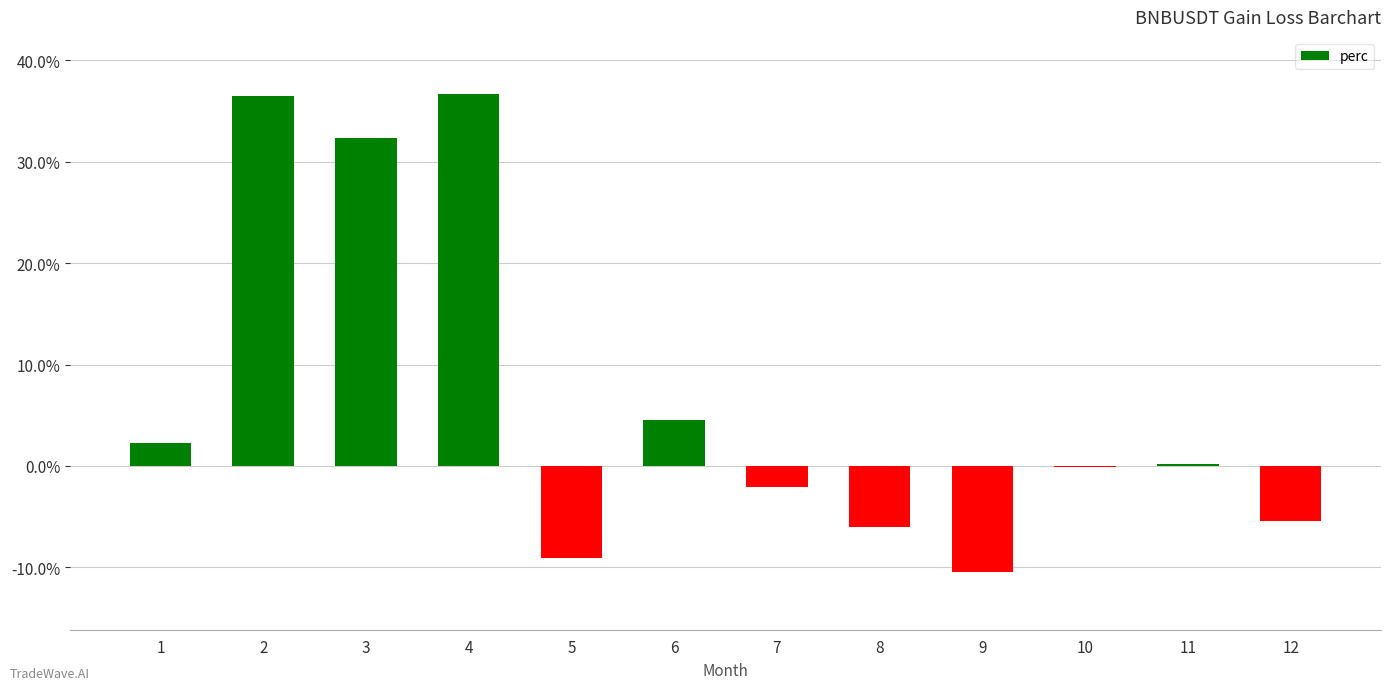

Which has a higher value, 12 or 2?

2